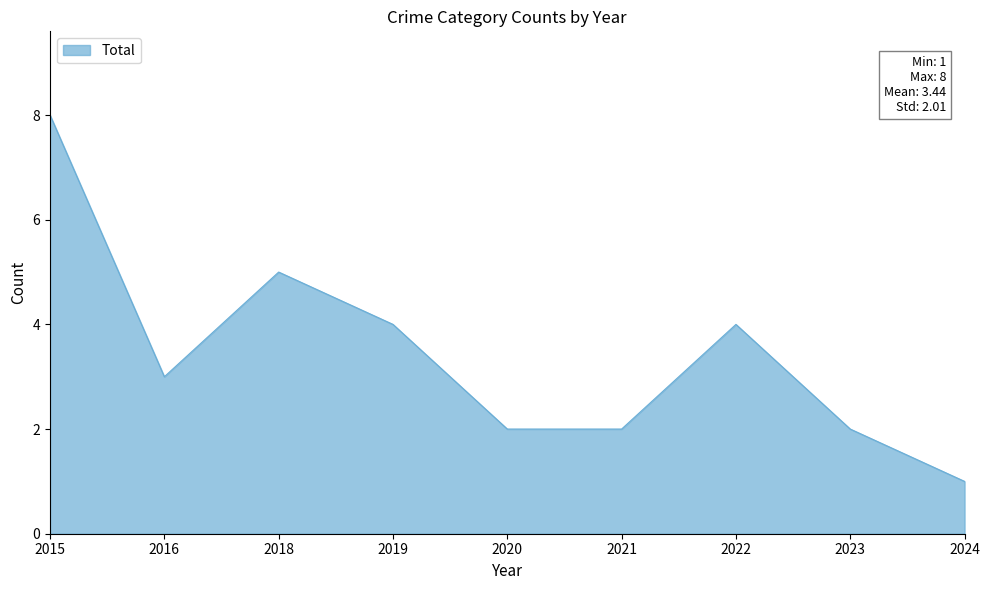

What is the difference between the values at 2015 and 2024?

7